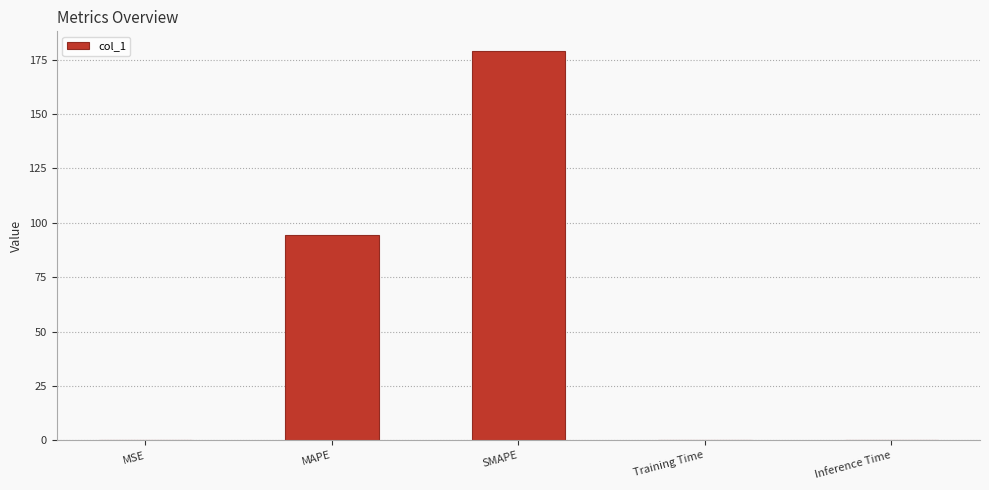

What is the average value?

54.7